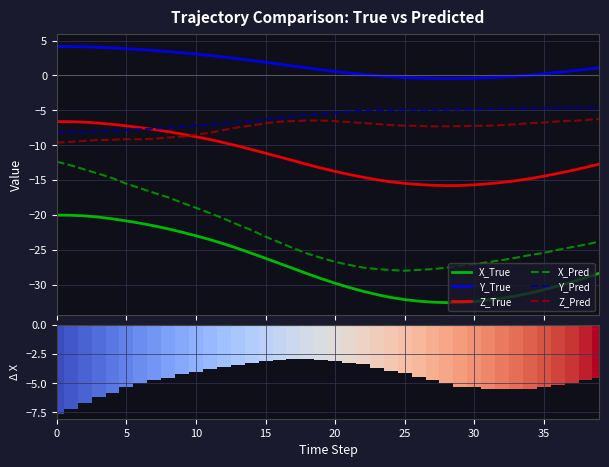

Rank the series by their maximum value, from lowest to highest.

X_True, X_Pred, Z_True, Z_Pred, Y_Pred, Y_True